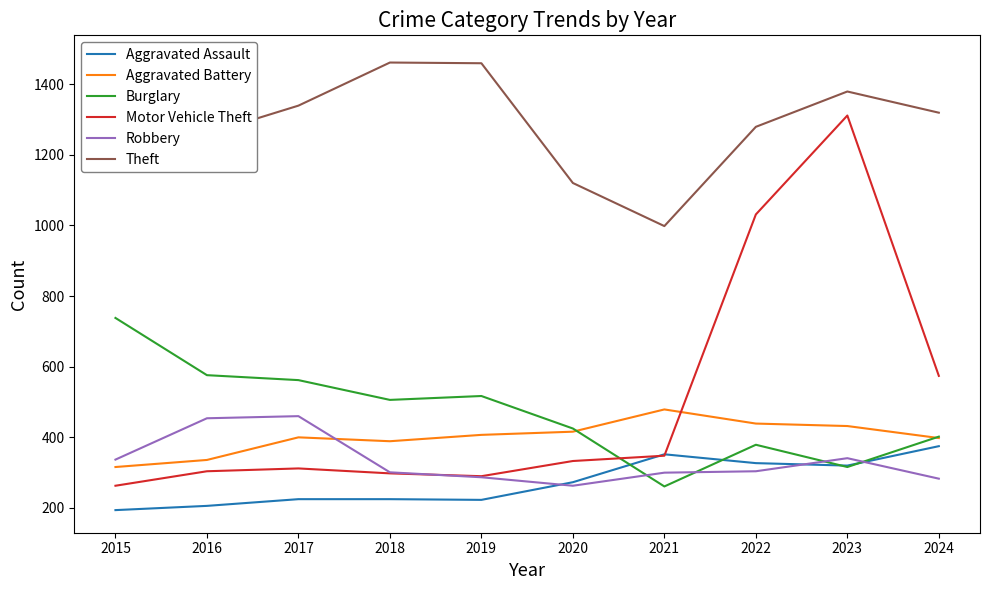

List the labels in order of Motor Vehicle Theft value, largest first.

2023, 2022, 2024, 2021, 2020, 2017, 2016, 2018, 2019, 2015